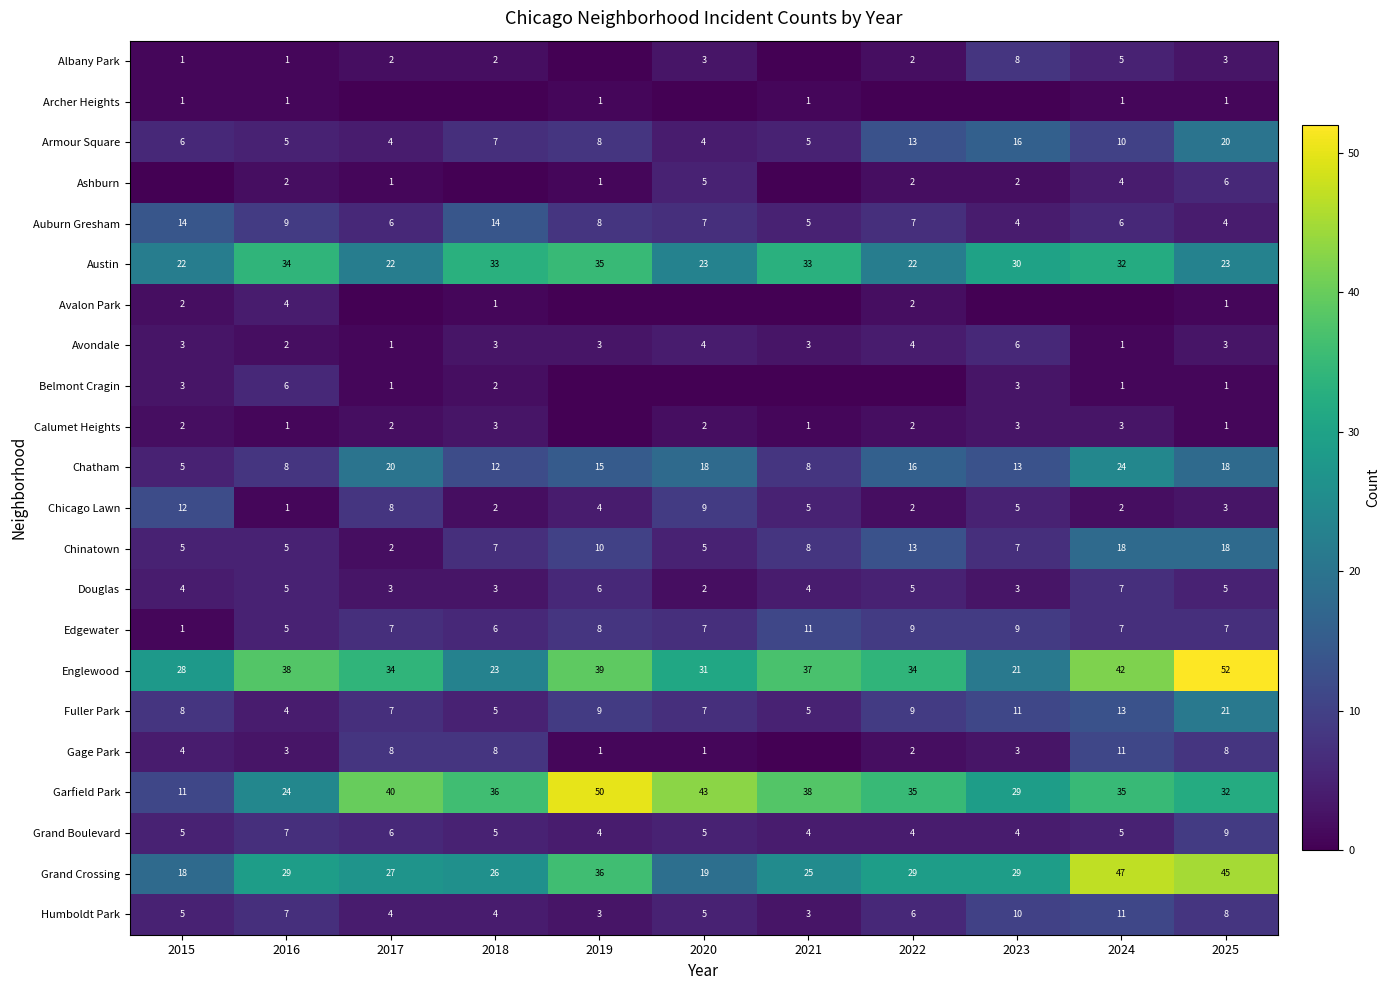

How many data points in Garfield Park are less than 35?

4